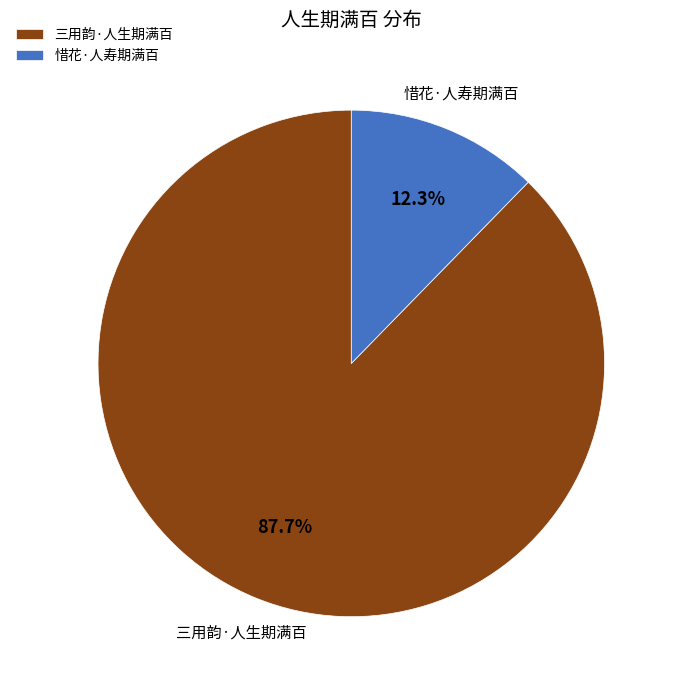

True or false: 惜花·人寿期满百 accounts for 18% of the total.

False